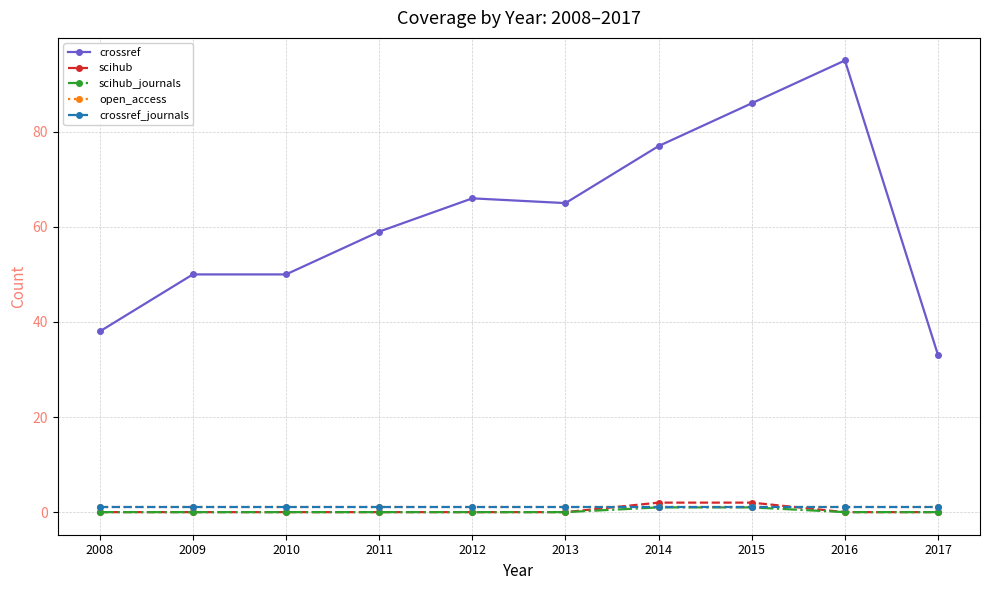

Where is scihub_journals nearest to the value 0?

2008